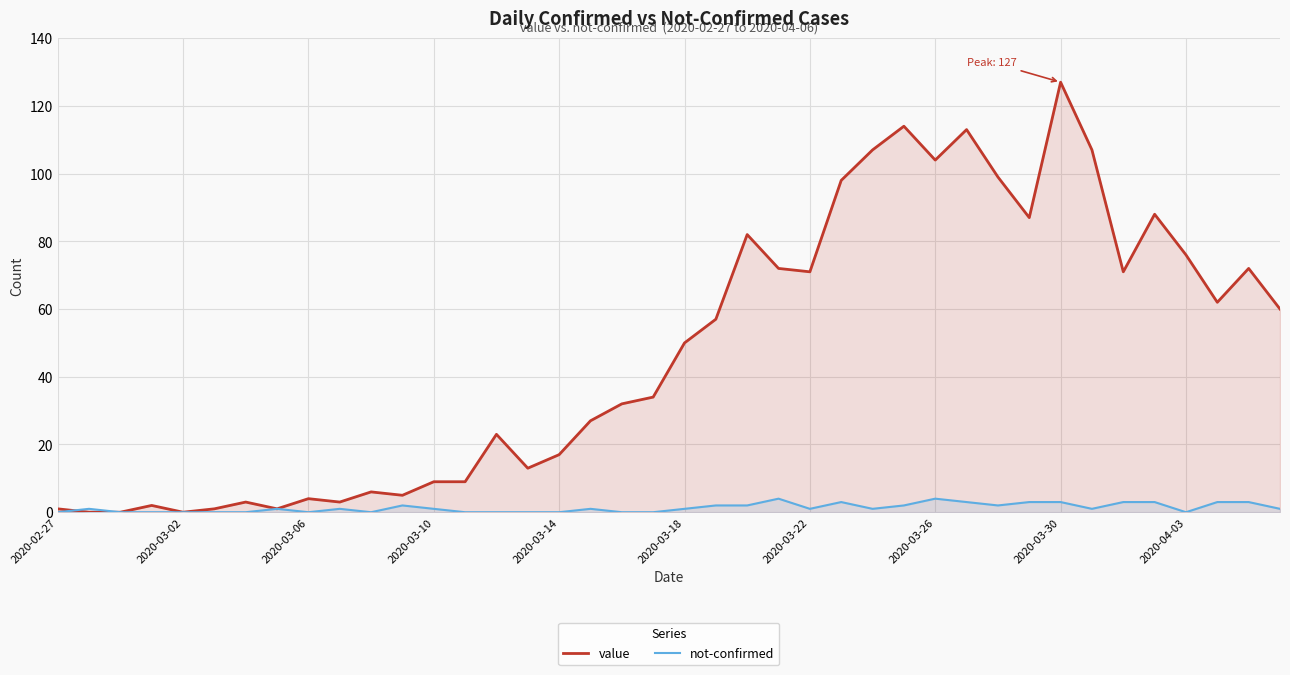

What is the maximum value shown in the chart?

127